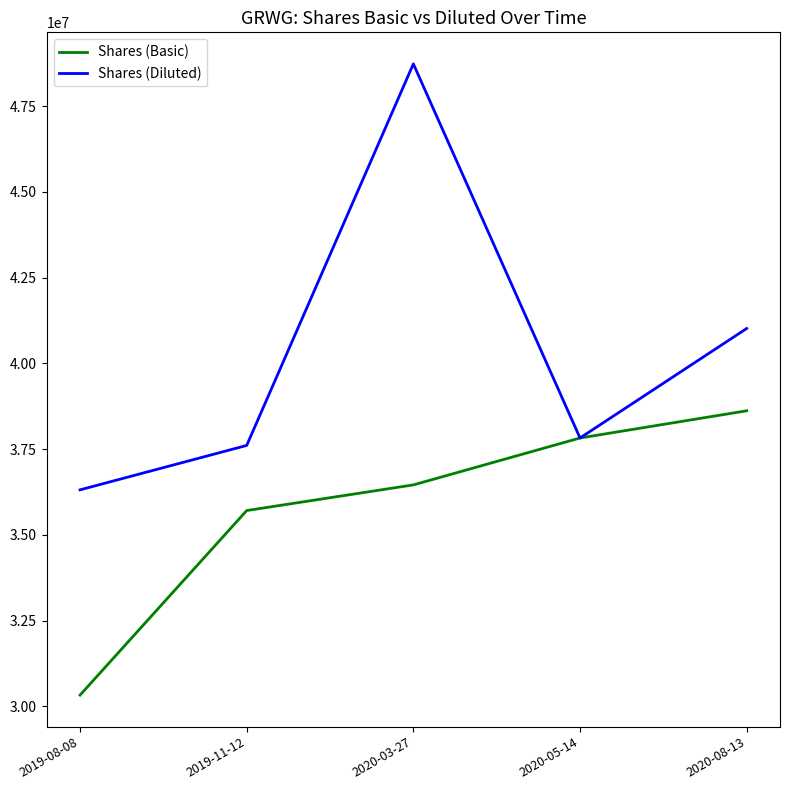

Reading right to left, list all the values displayed in this chart.

Shares (Basic): 2020-08-13=38616610	2020-05-14=37823304	2020-03-27=36455732	2019-11-12=35707788	2019-08-08=30326304
Shares (Diluted): 2020-08-13=41016392	2020-05-14=37823304	2020-03-27=48732954	2019-11-12=37606678	2019-08-08=36311850